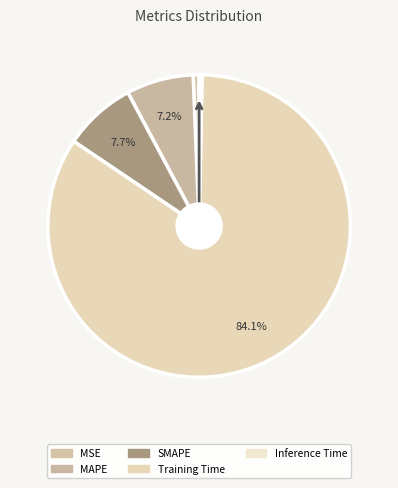

How many segments does this pie chart have?

5